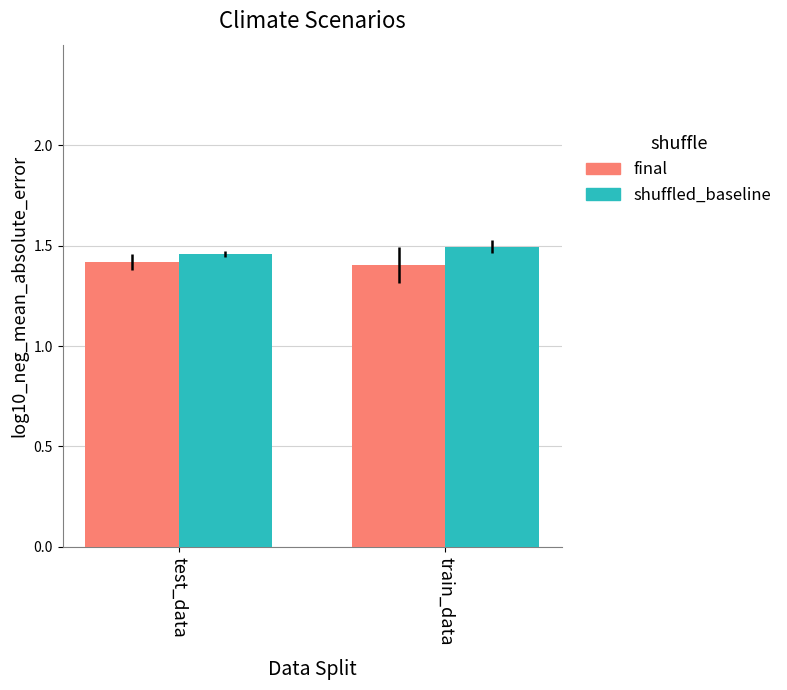

Is the value of final at train_data greater than the value of shuffled_baseline at test_data?

No